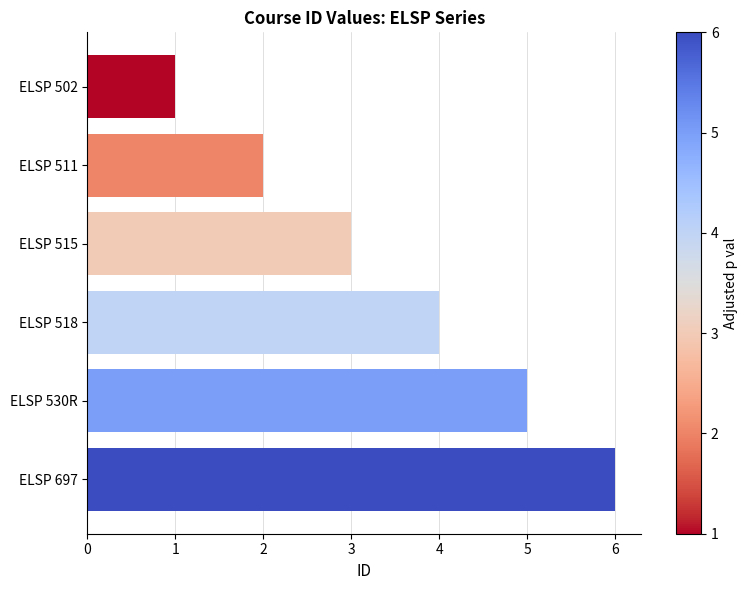

The chart shows a value of 3 at ELSP 518. True or false?

False